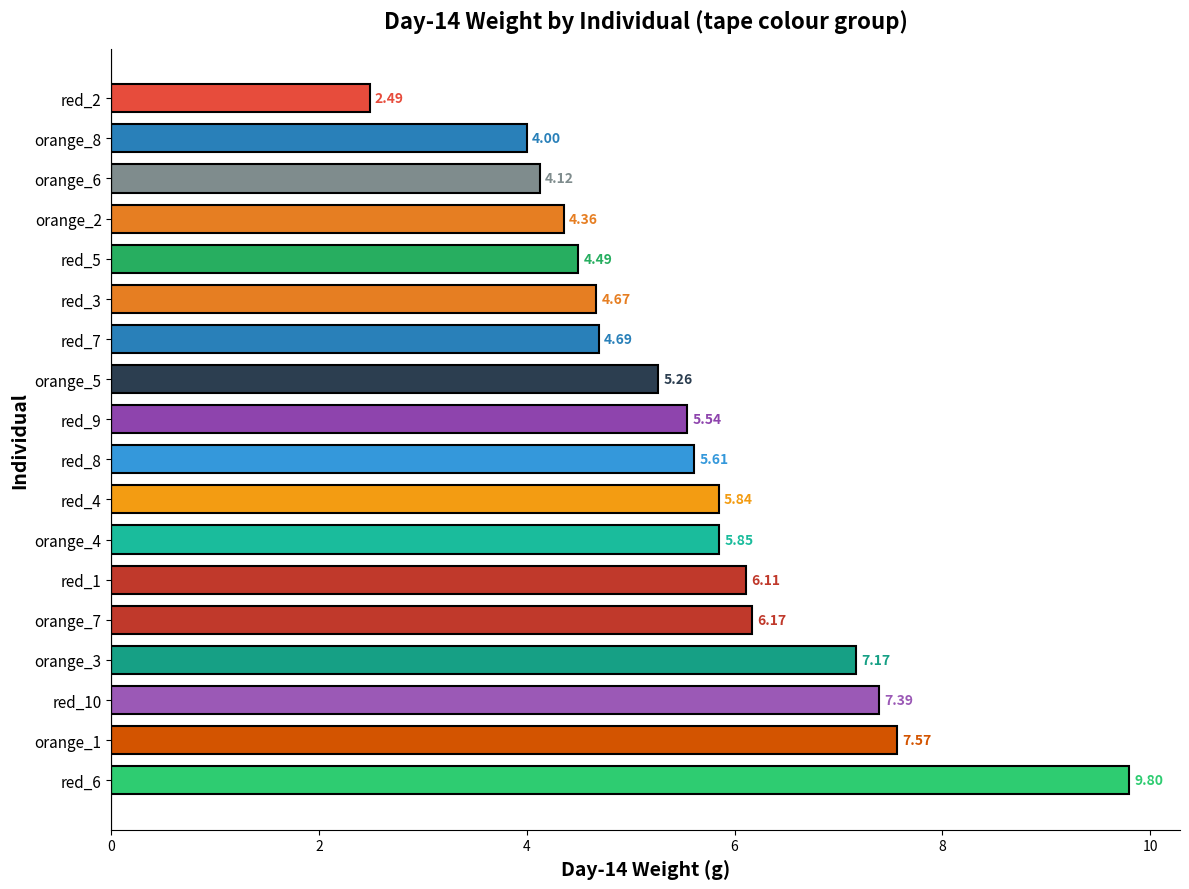

Which label corresponds to the largest value in the chart?

red_6